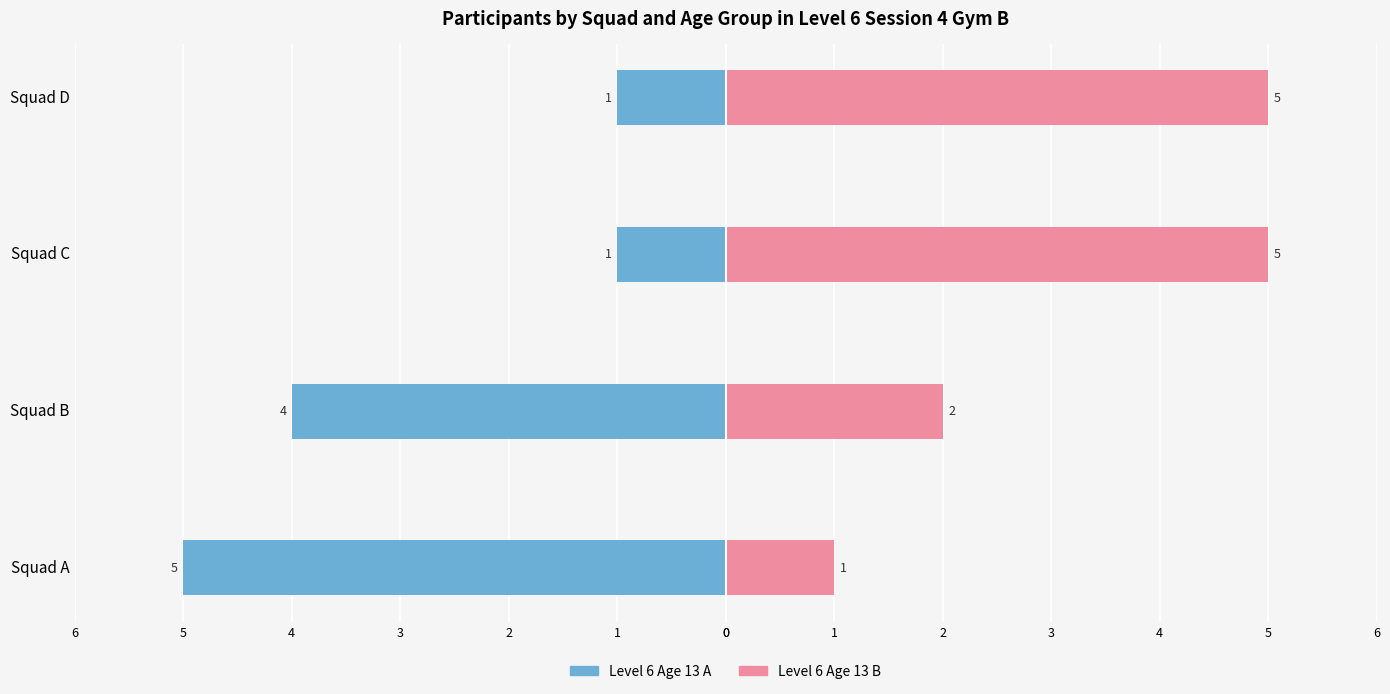

Which series changed the most between Squad A and Squad C?

Level 6 Age 13 A